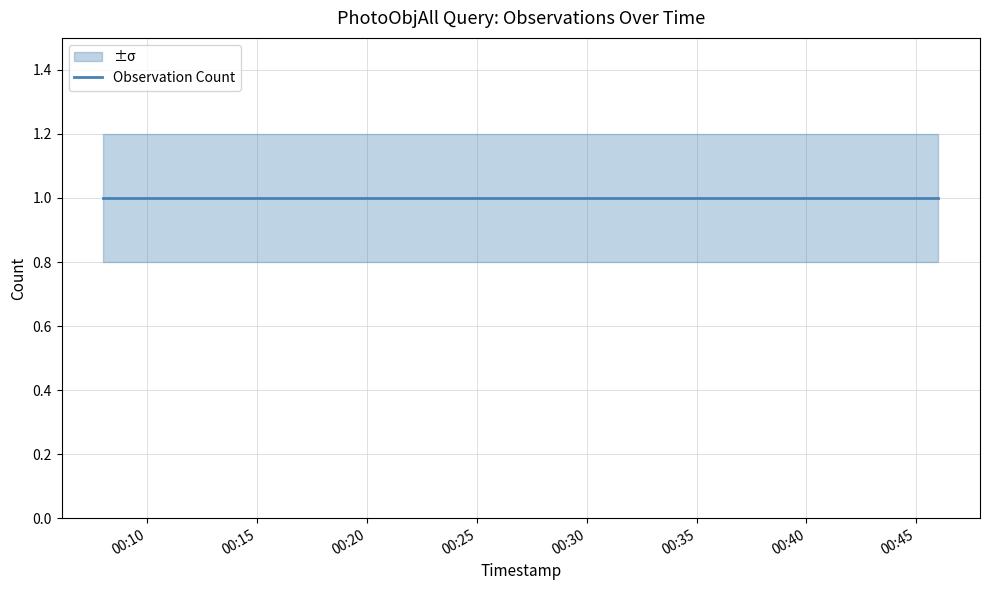

List the series in order of their overall mean, lowest first.

lower, Count, upper